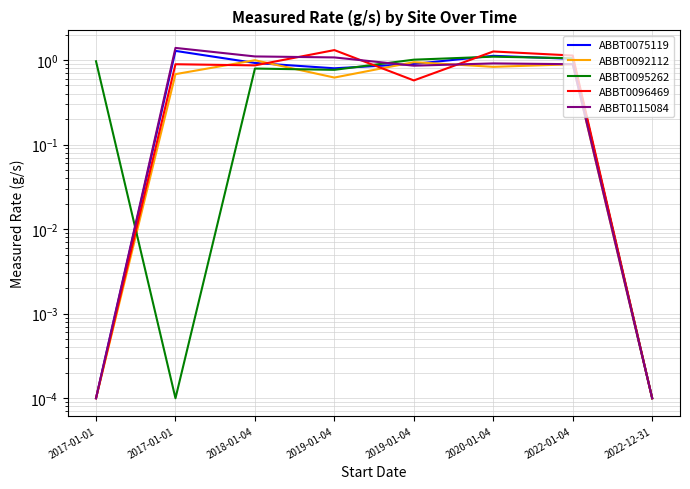

Between which two adjacent categories do ABBT0096469 and ABBT0095262 first intersect?

2017-01-01 and 2017-01-01